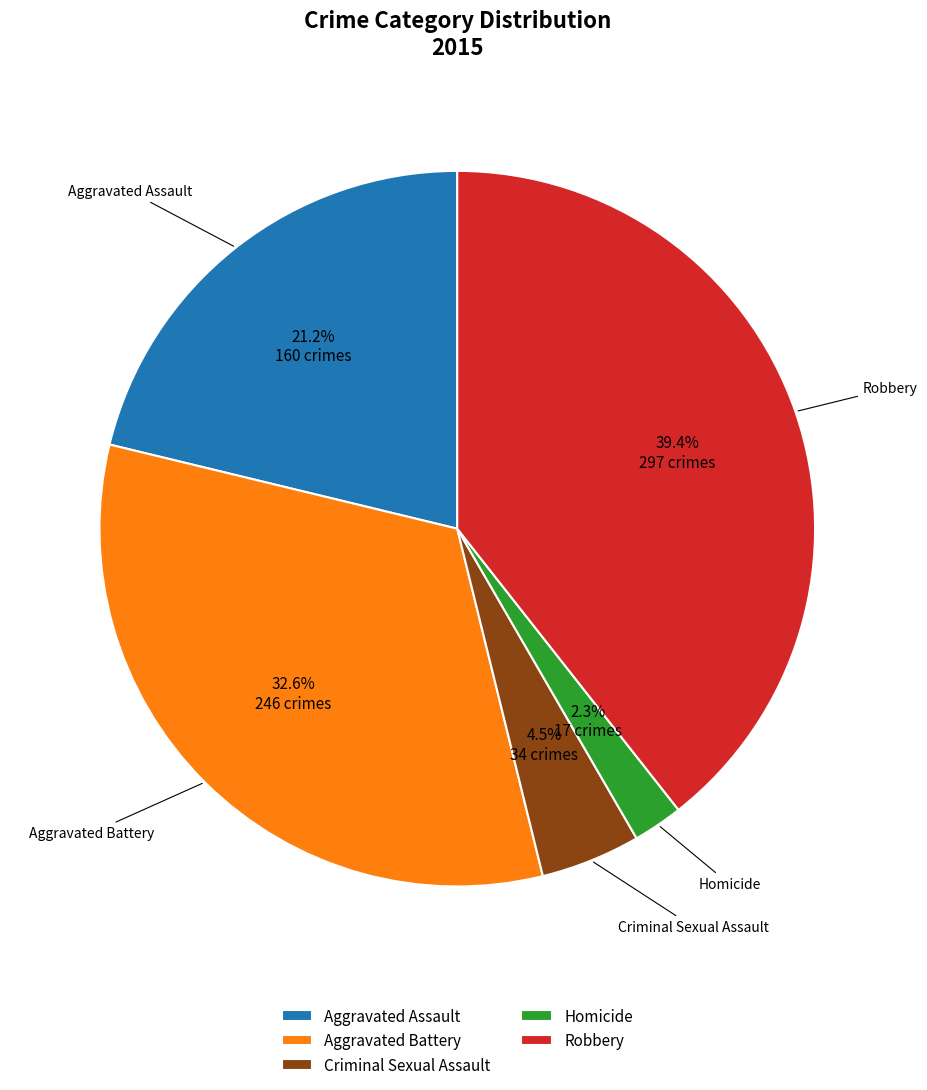

Combined, what portion of the pie is Aggravated Battery and Aggravated Assault?

53.8%